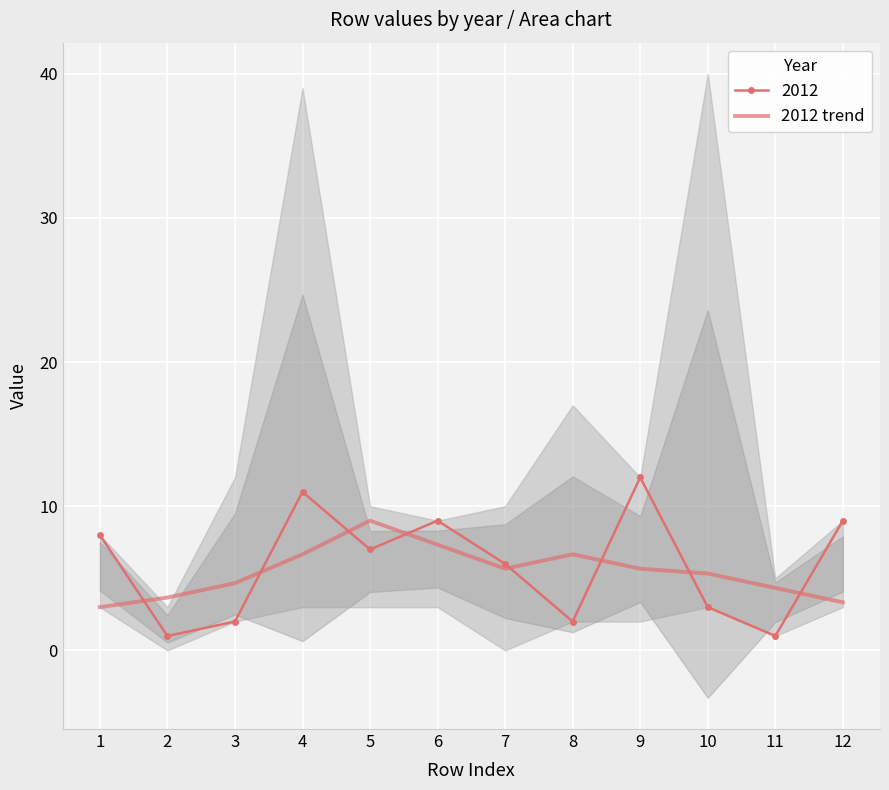

Between 10 and 11, which is larger?

10